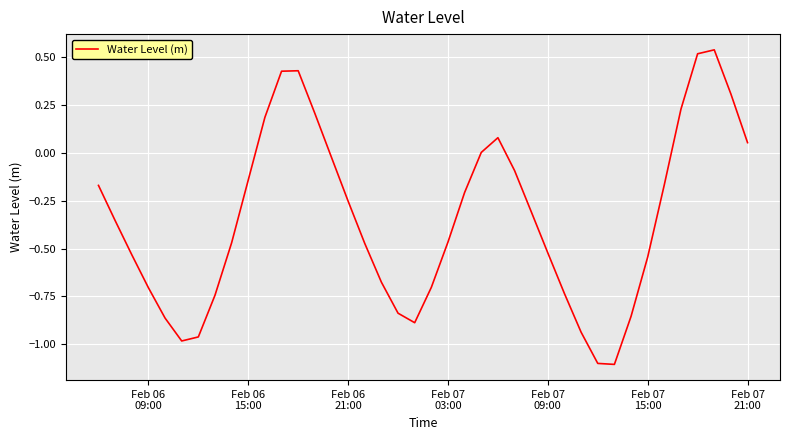

What is the difference between the maximum and minimum values?

1.6